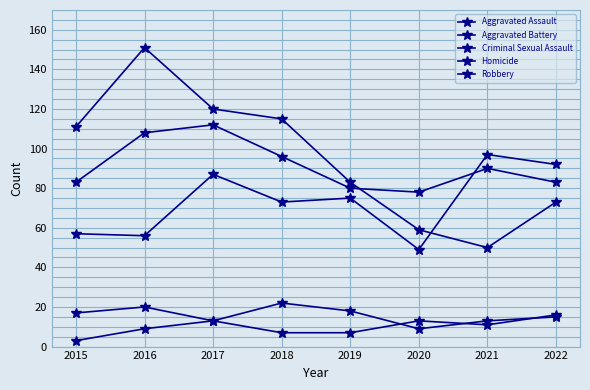

How many lines are shown in the chart?

5